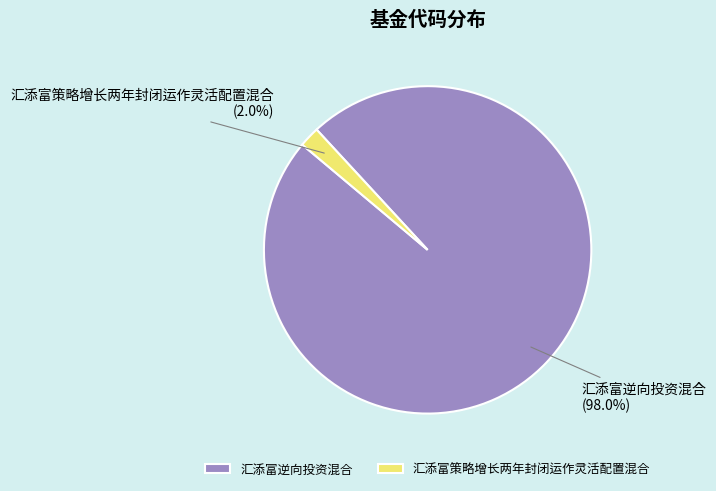

Which slice is the largest?

汇添富逆向投资混合